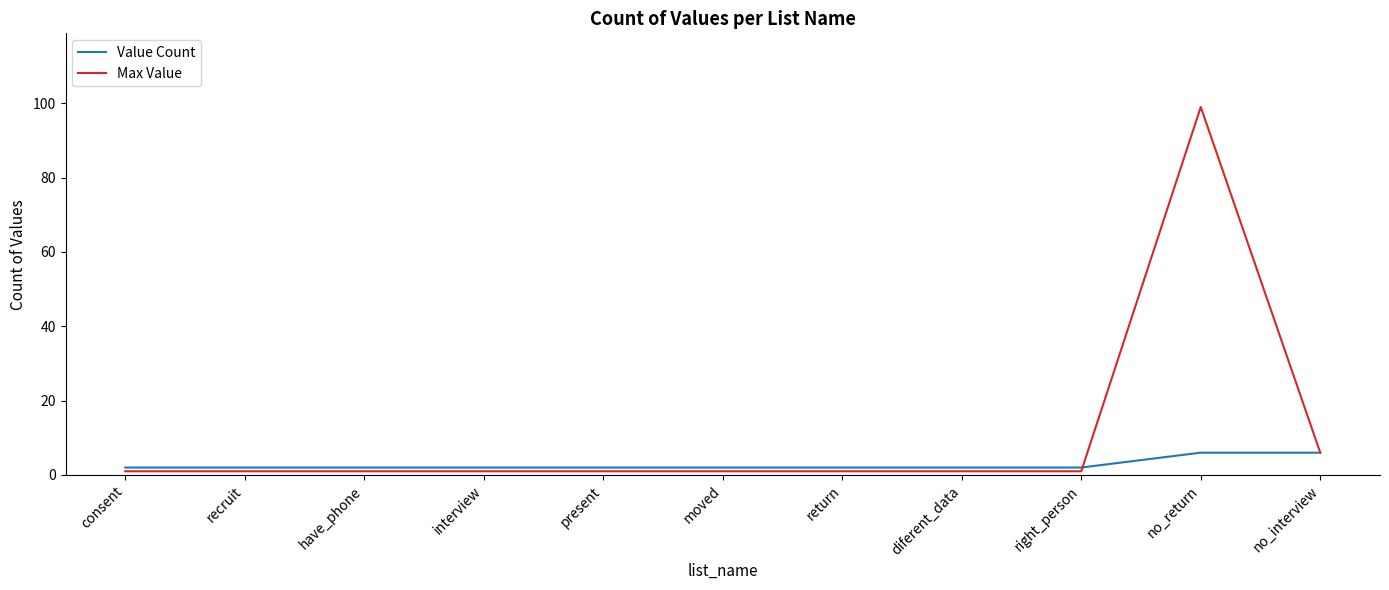

List the series in order of their overall mean, lowest first.

Value Count, Max Value